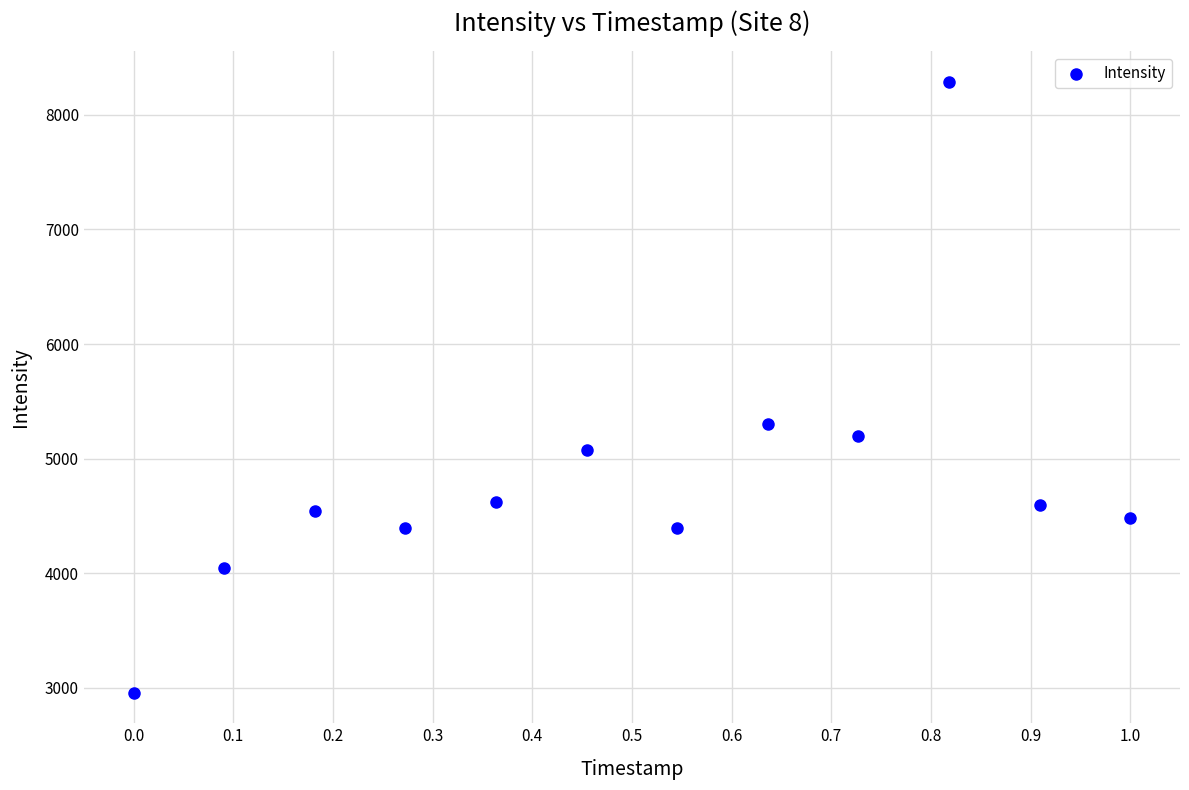

What Y value in the scatter plot is closest to 5622?

5303.8